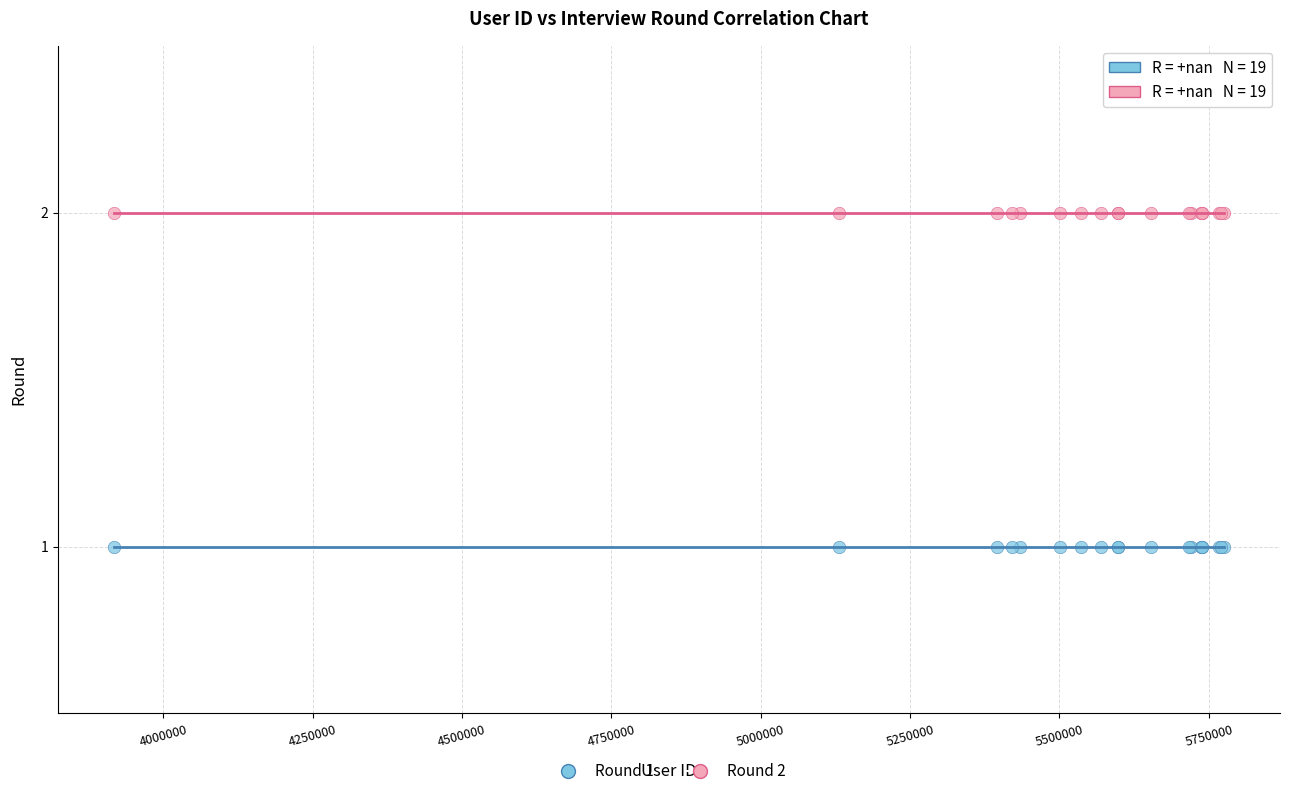

Which series contains the highest Y value?

Round 2